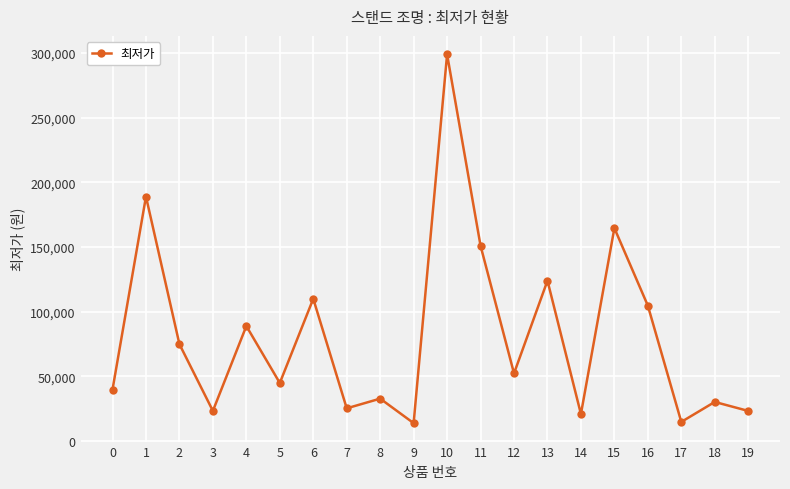

What is the difference between the values at 16 and 4?

15790